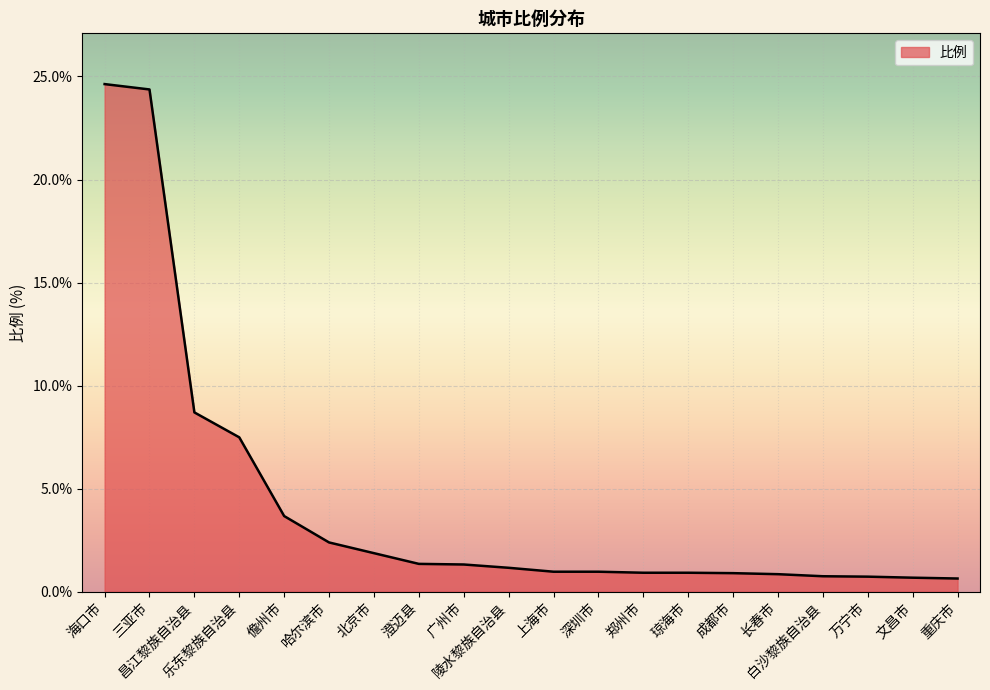

What is the greatest value displayed?

24.6